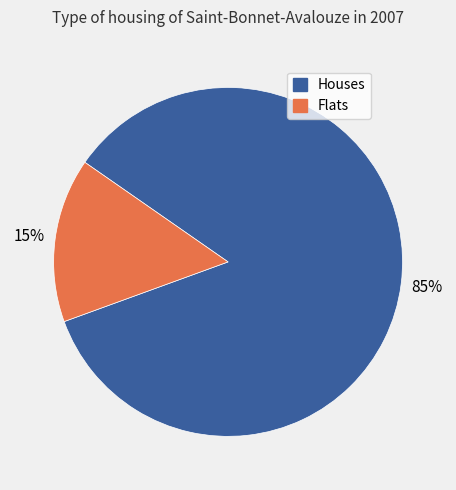

Is there a majority slice in this chart?

Yes